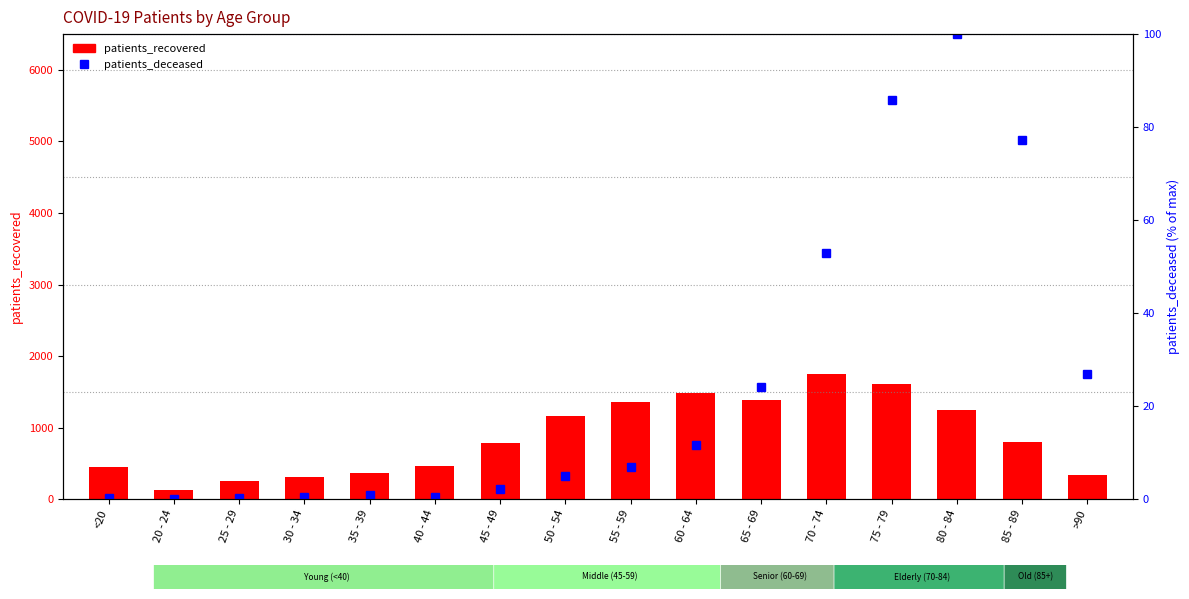

What is the highest value of the patients_deceased series?

100.0